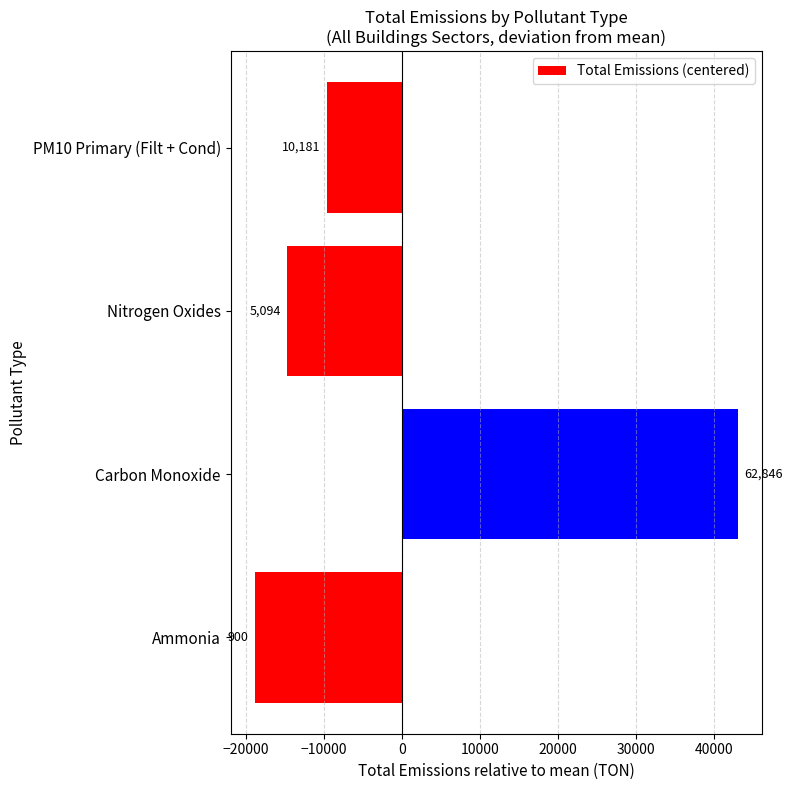

What is the difference between the maximum and minimum values?

61946.0